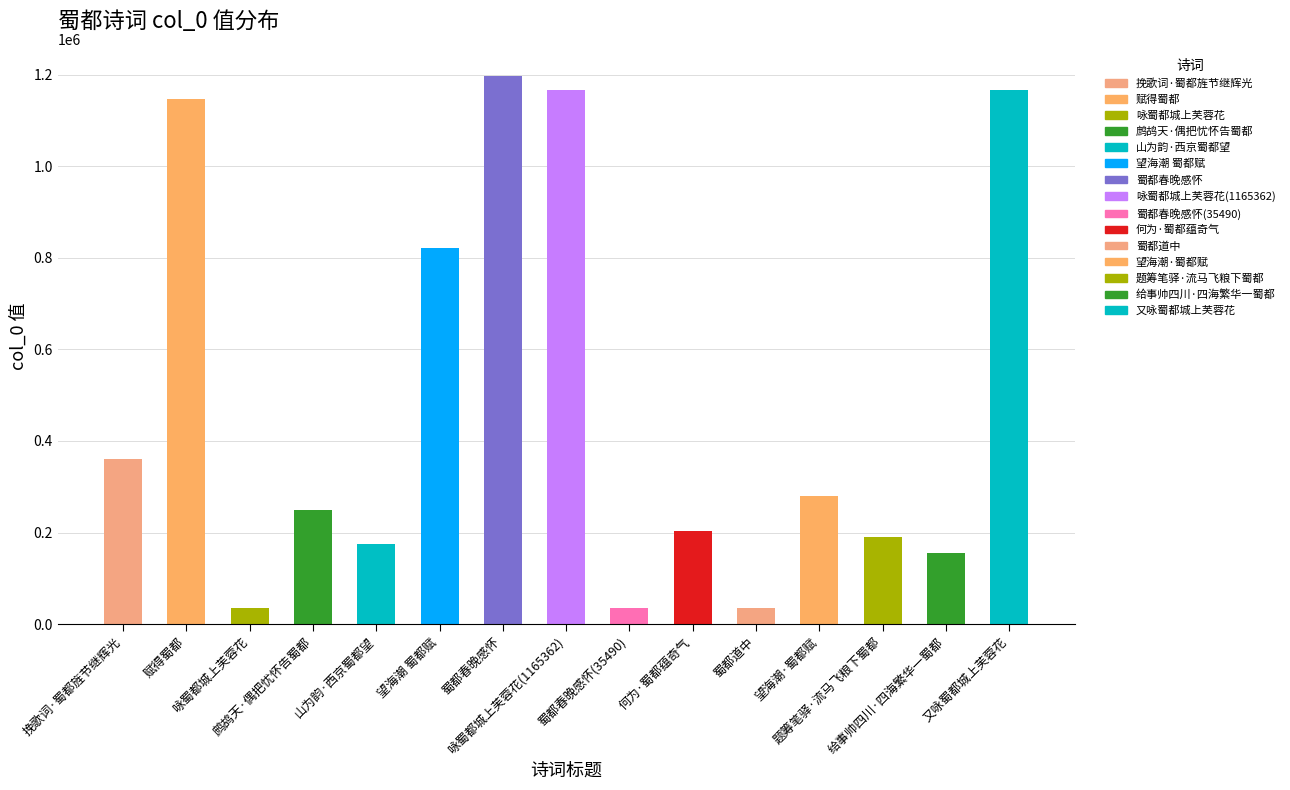

What is the difference between the maximum and minimum values?

1161217